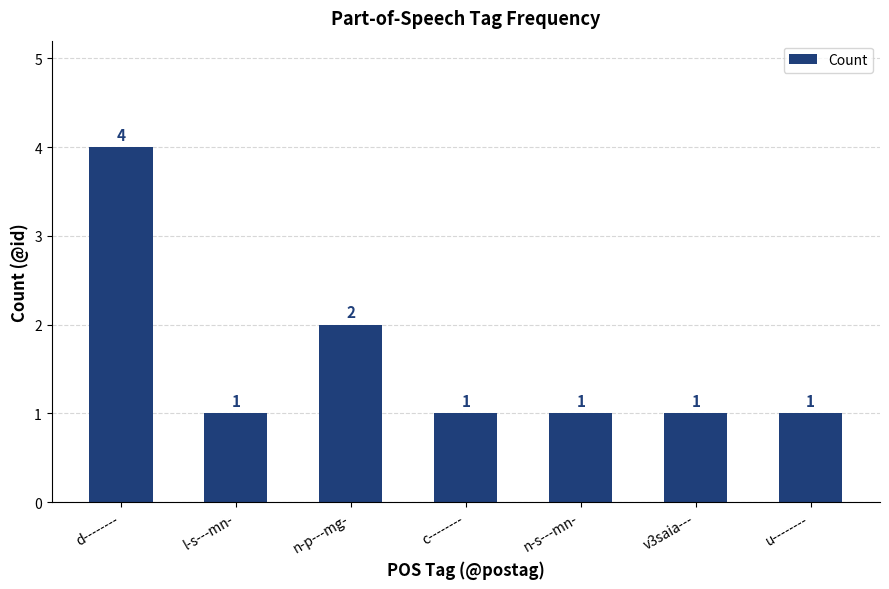

Count the number of values greater than 1.

2